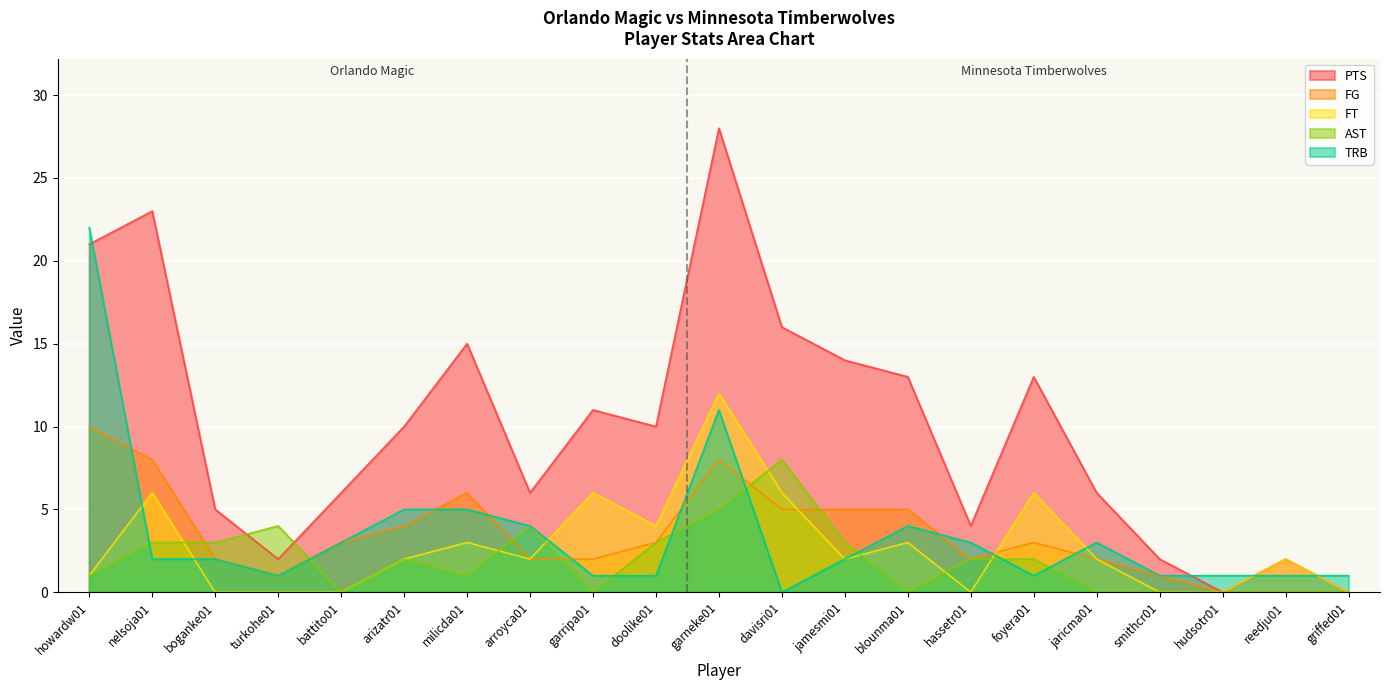

What is the spread (max minus min) of values at nelsoja01?

21